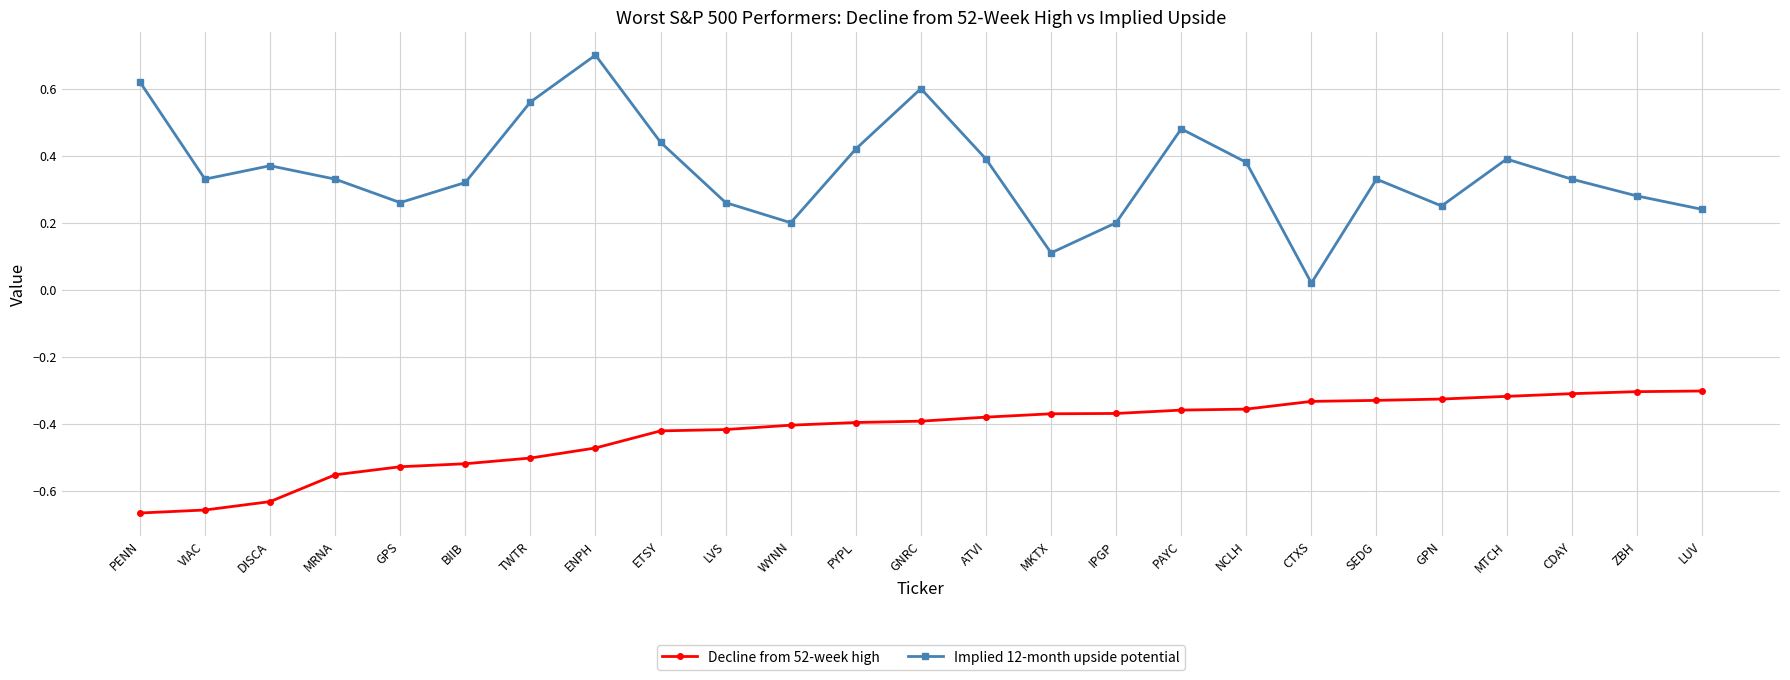

The Decline from 52-week high series shows -0.2 at CDAY. True or false?

False